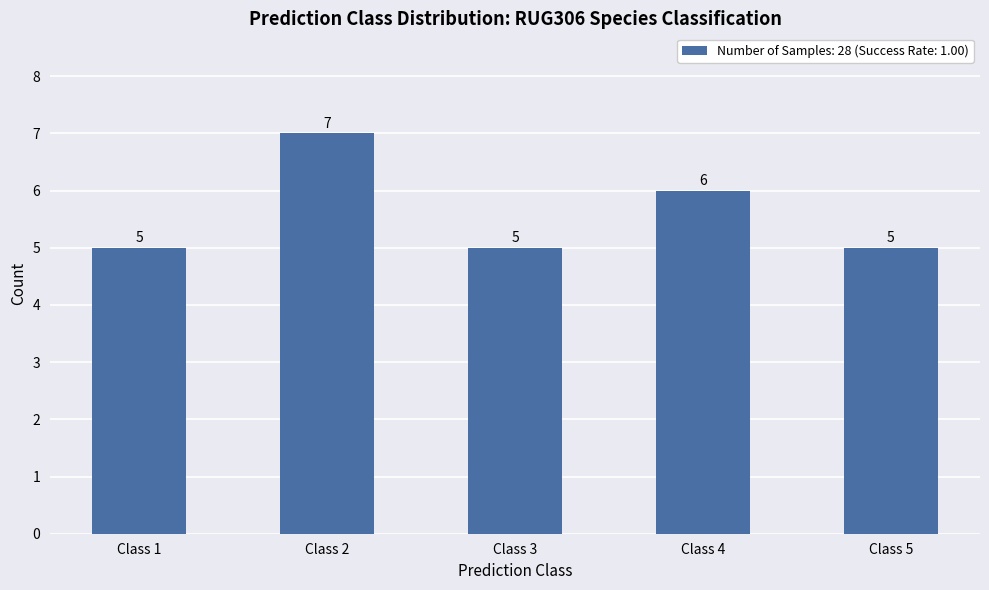

Does the chart contain stacked bars?

No